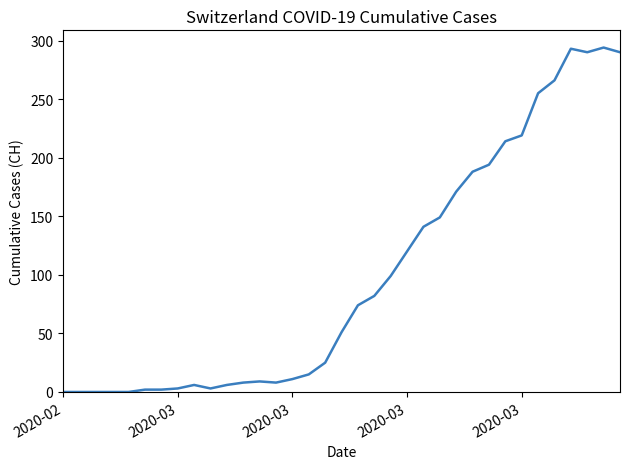

What is the difference between the maximum and minimum values?

294